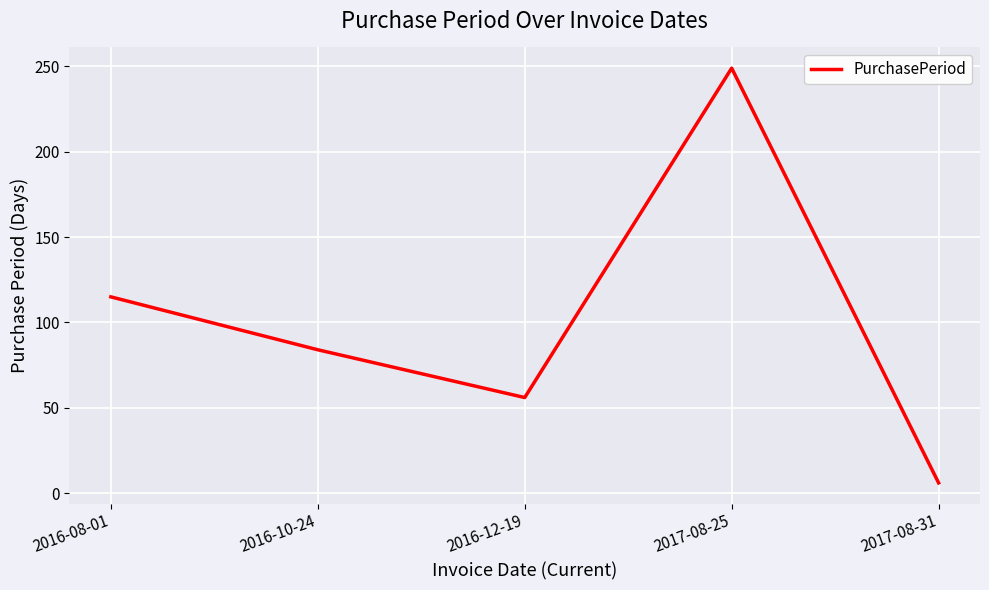

Is it true that the value at 2017-08-25 is 343?

False